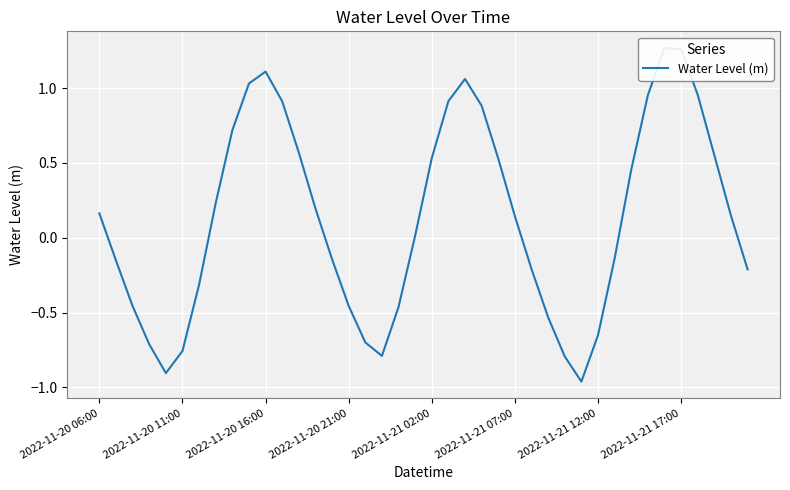

What is the sum of all values?

5.2